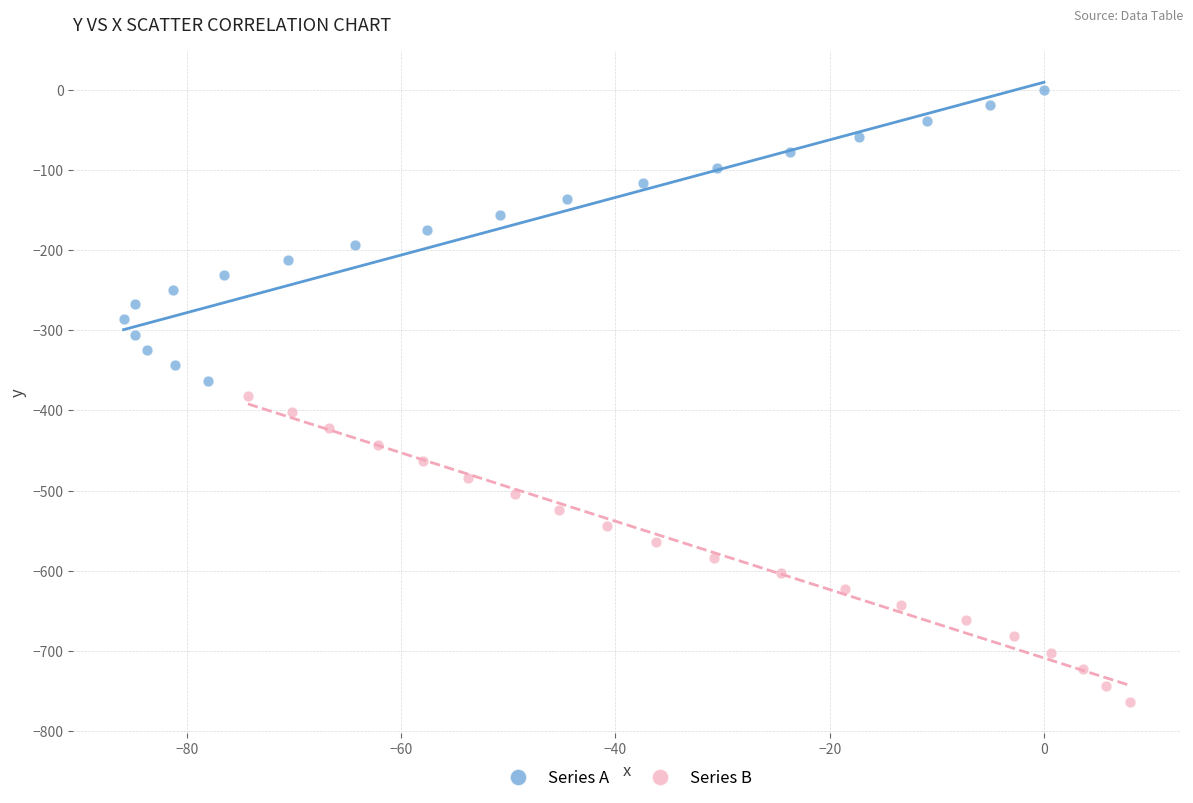

Which series reaches the maximum Y coordinate?

Series A